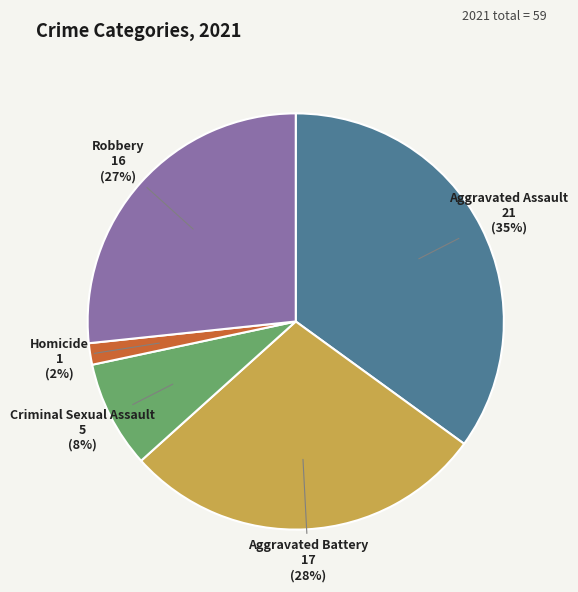

To the nearest percent, what percentage of the pie is Aggravated Assault?

35%